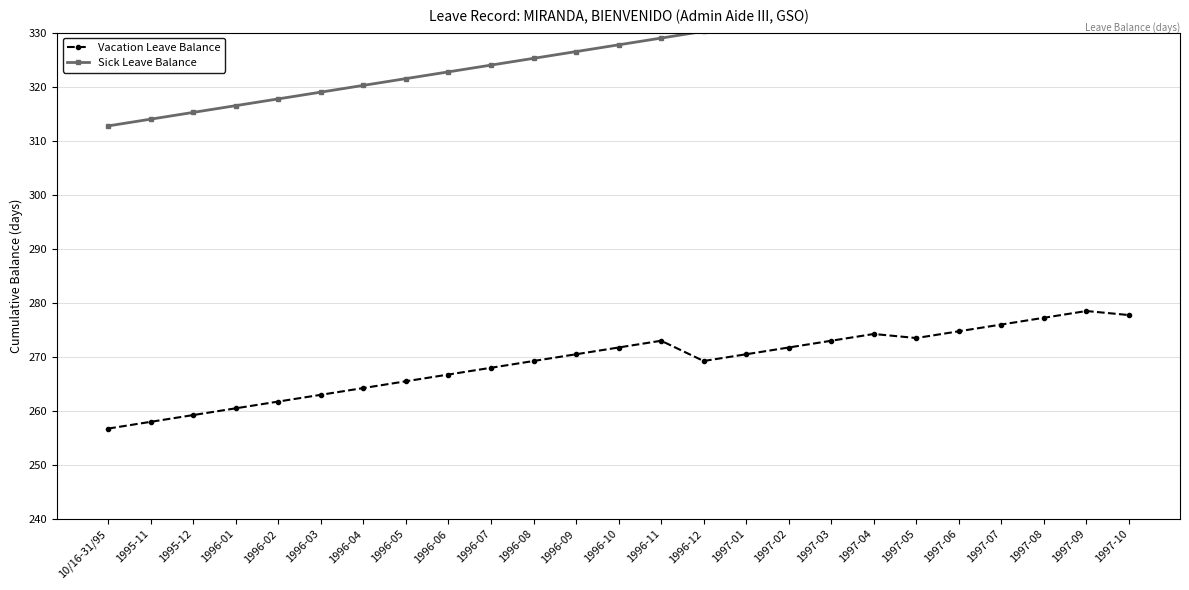

What is the approximate value of Vacation Leave Balance at 1995-11?

258.0